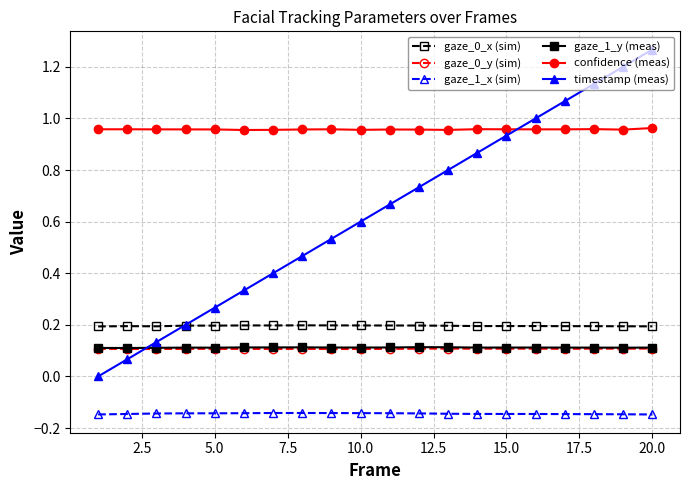

True or false: confidence (meas) has more than 1 points higher than both neighbors.

True